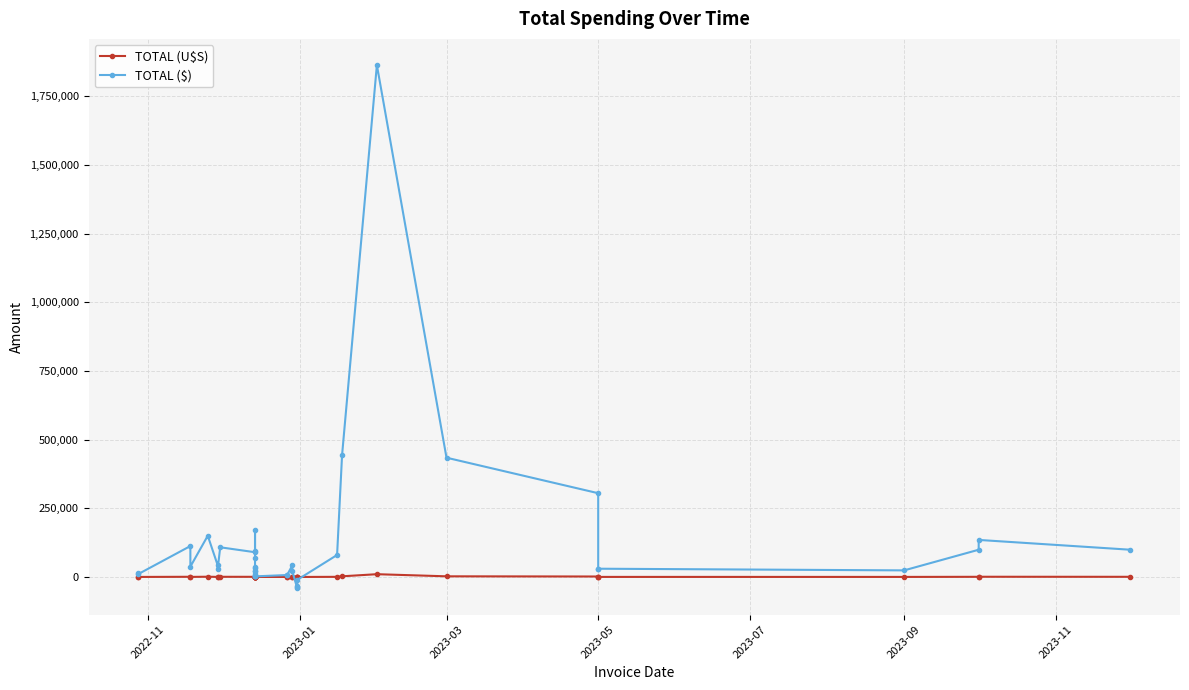

How many interior local valleys does the TOTAL ($) series have?

11